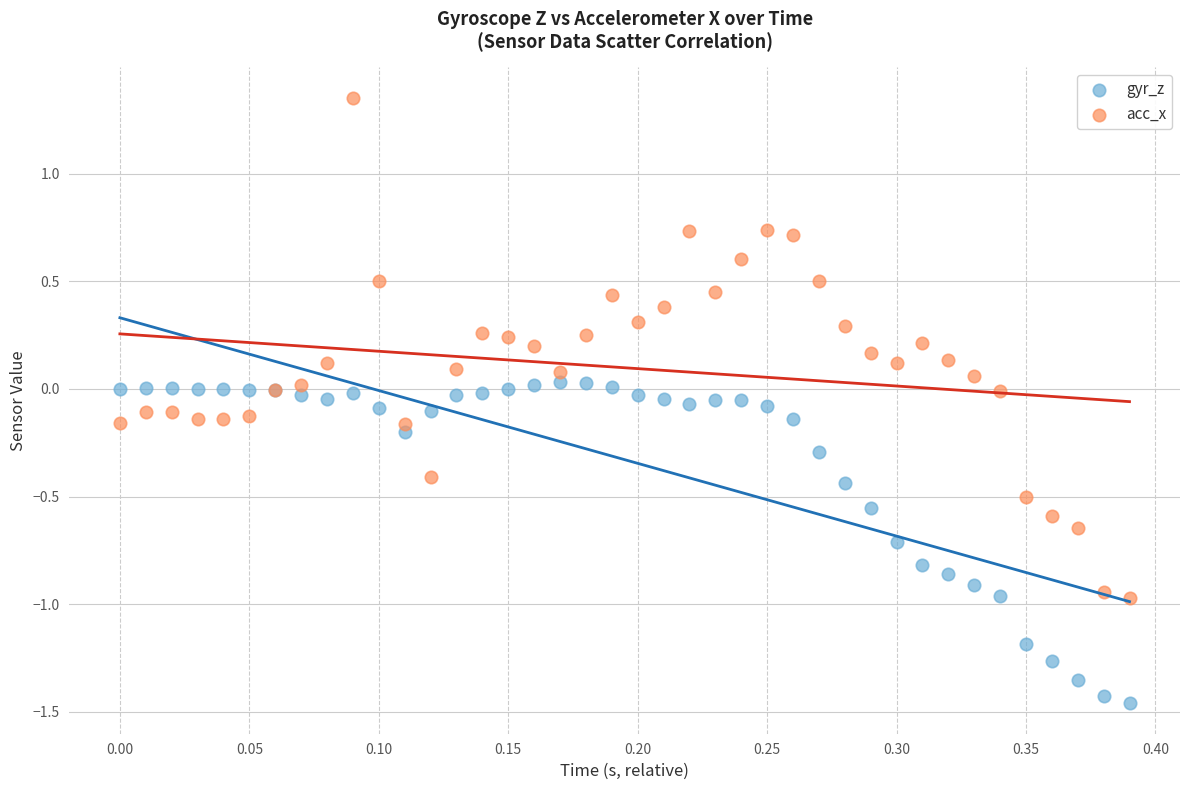

Which series has the widest spread of Y values?

acc_x